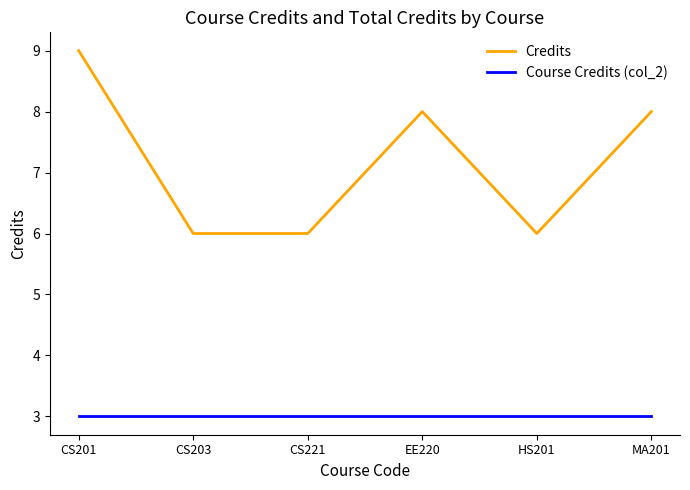

The value of Course Credits (col_2) at CS203 is 3. True or false?

True